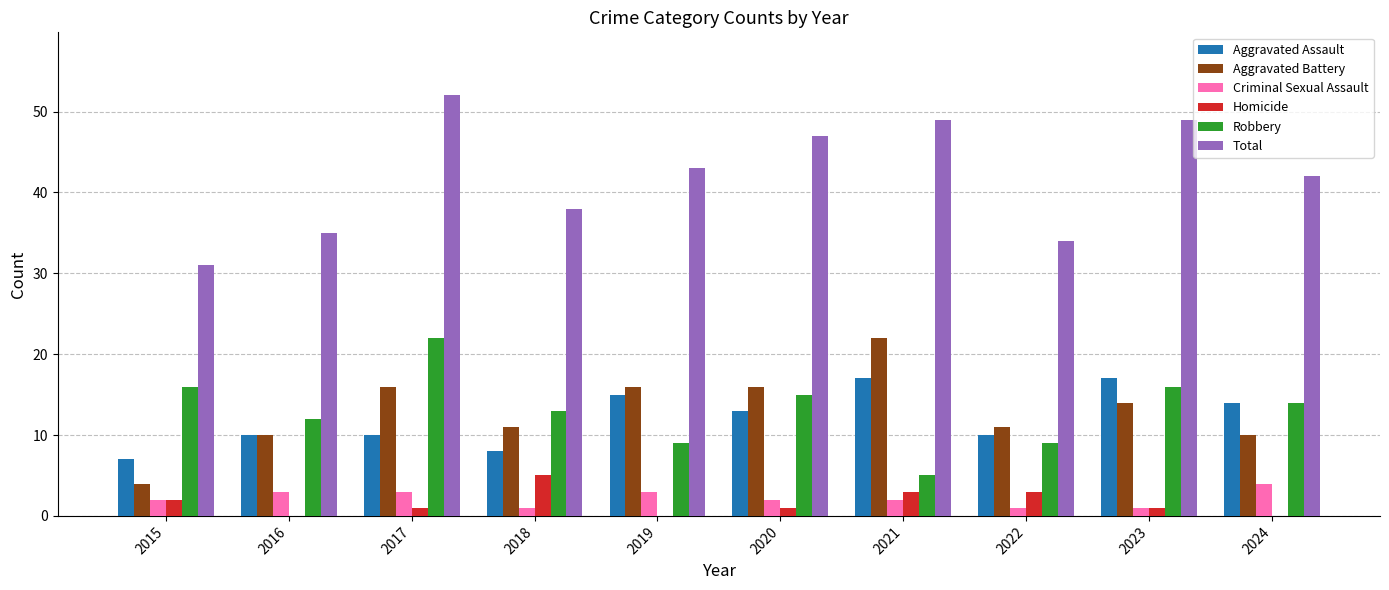

What is the sum of all Total values?

420